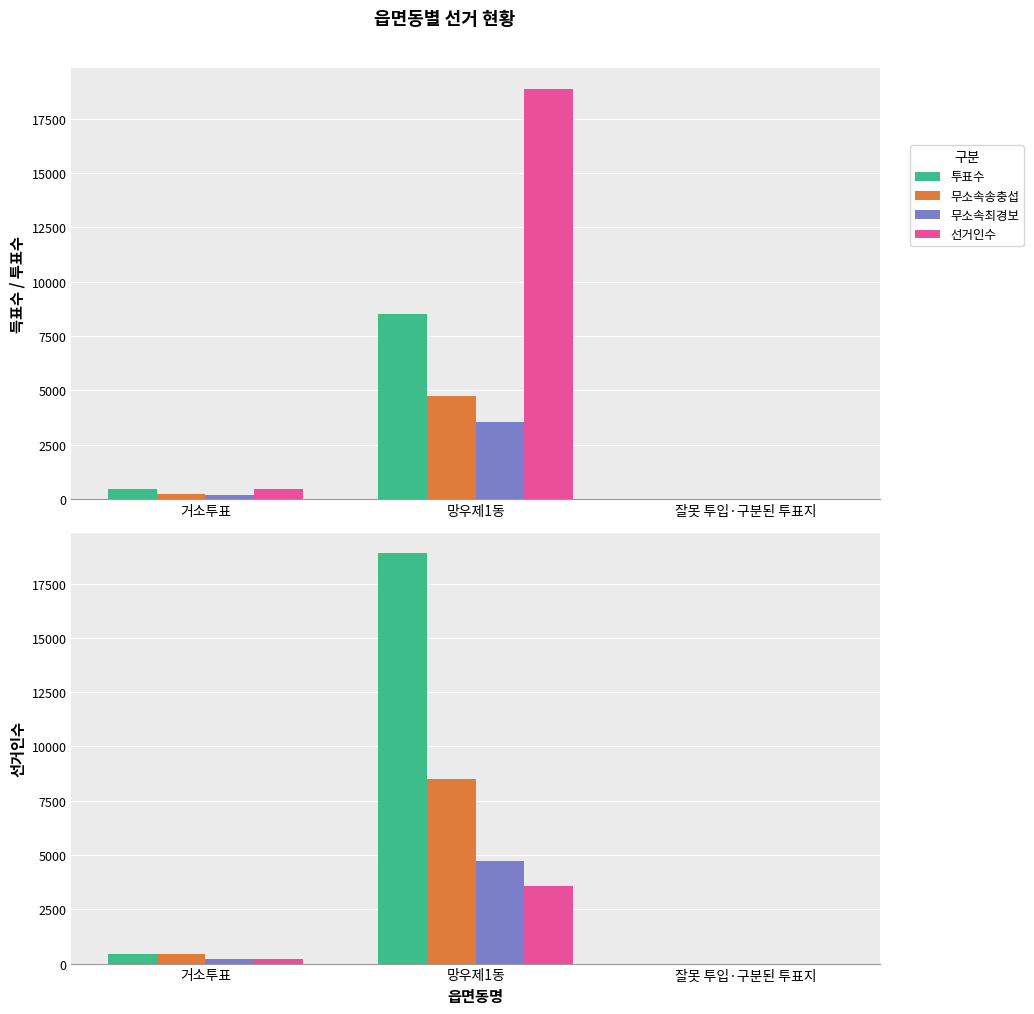

Rank the series at 거소투표 from highest to lowest value.

선거인수, 투표수, 무소속송충섭, 무소속최경보